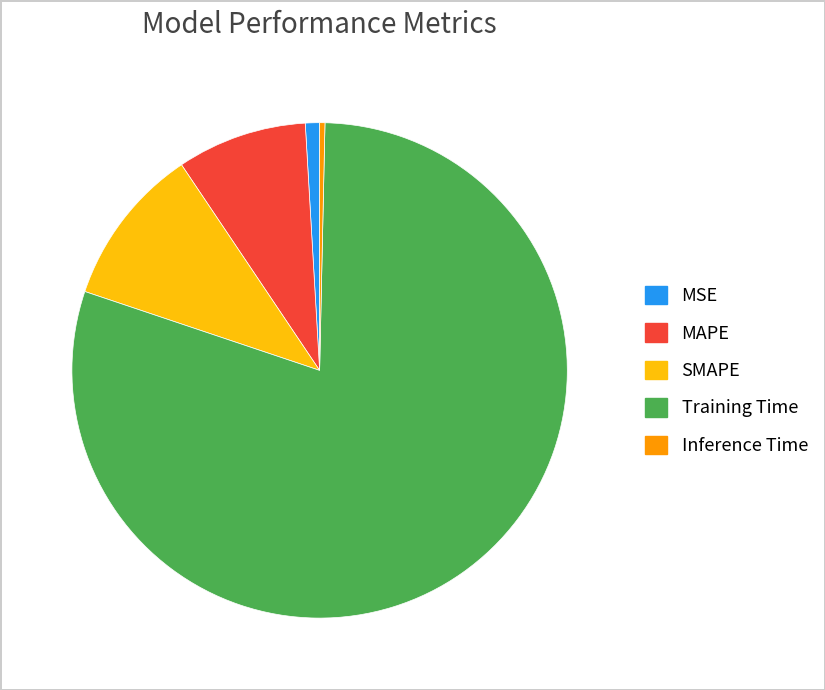

Which slice represents more than half of the pie?

Training Time